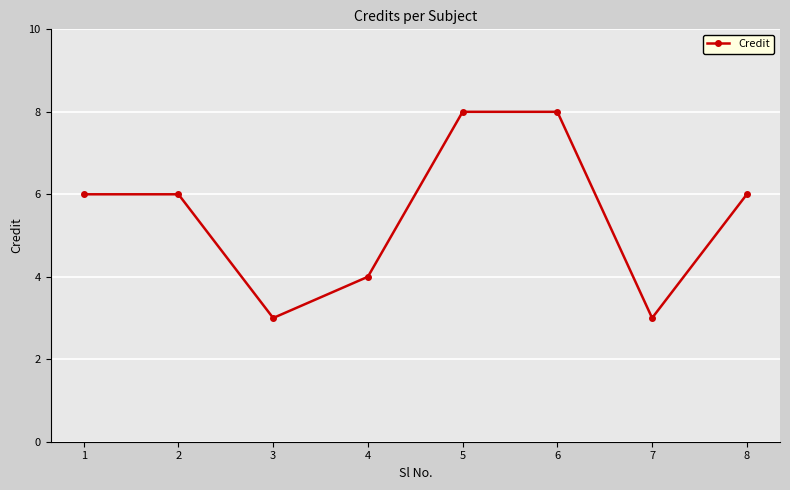

What is the sum of the values at 5 and 4?

12